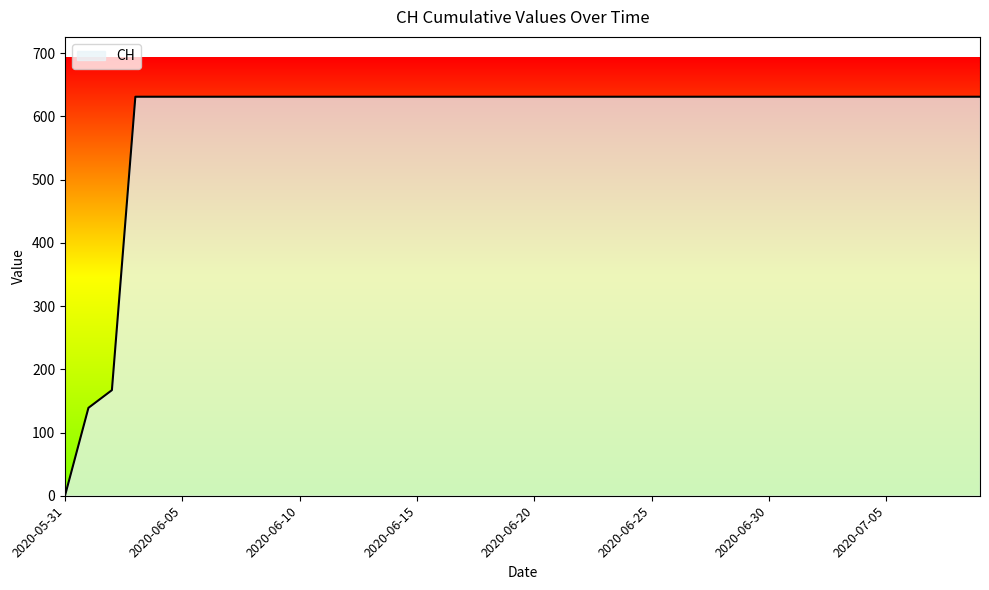

Does the chart have visible grid lines?

No